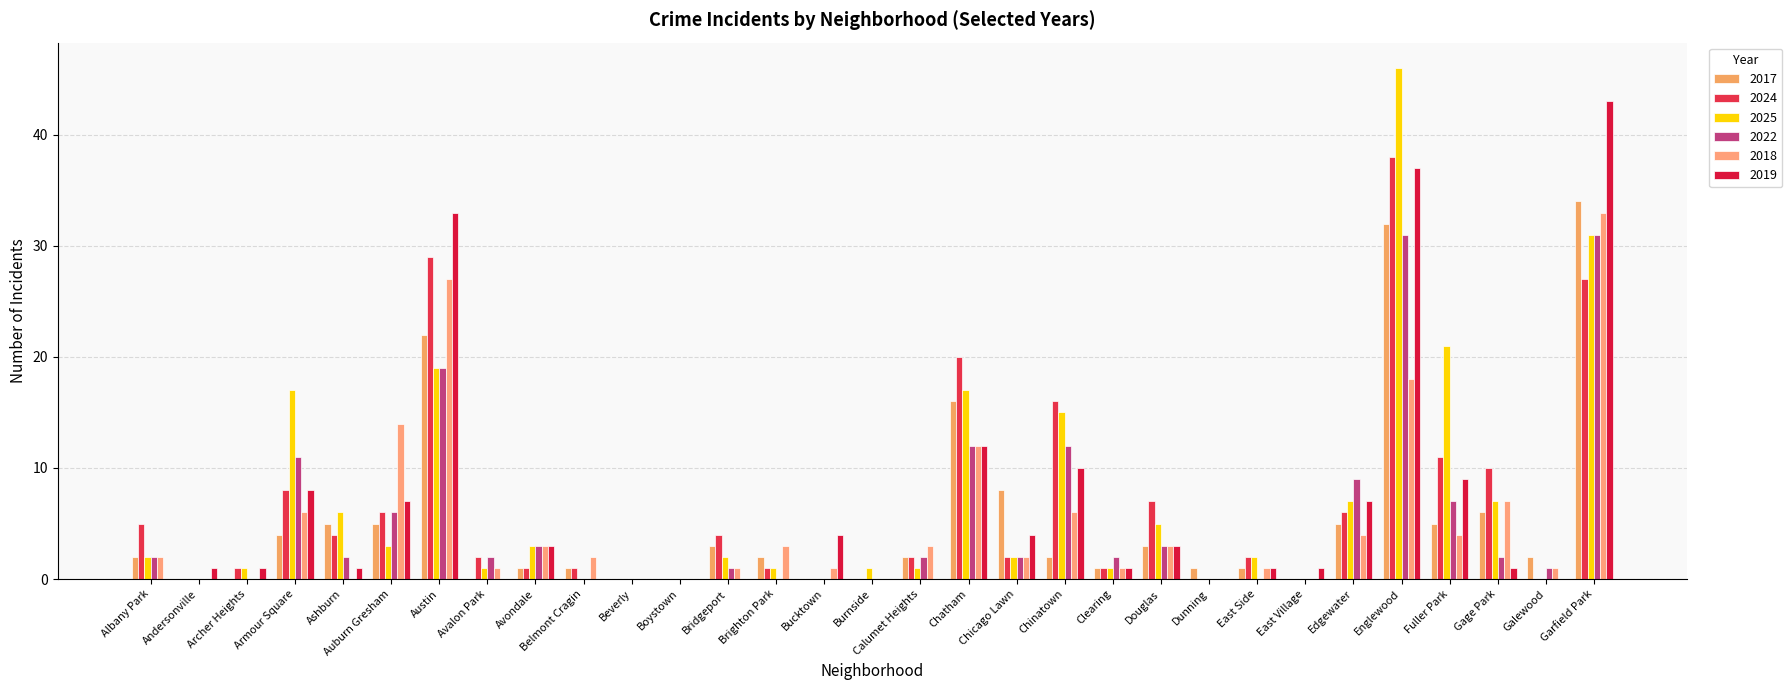

How many series are shown in this chart?

6